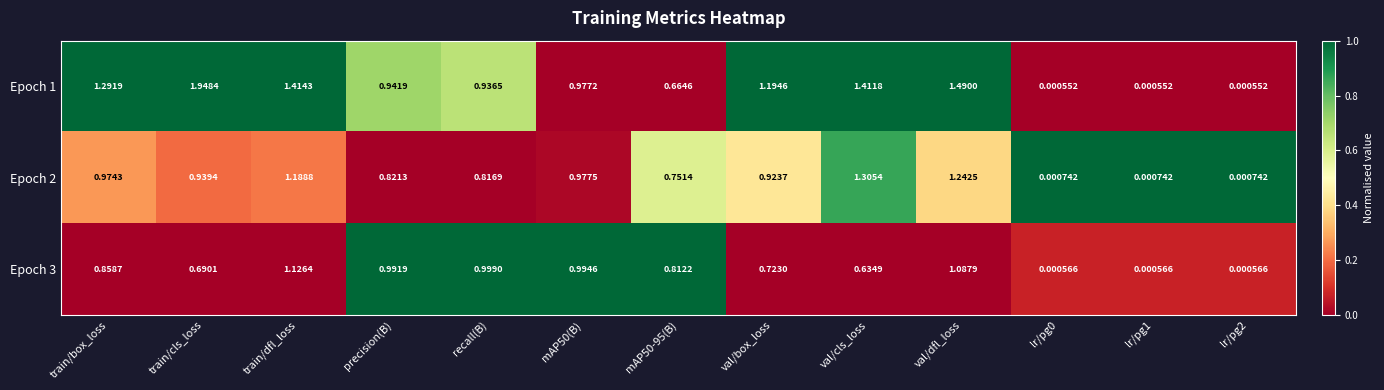

Is the value of Epoch 3 at val/box_loss greater than the value of Epoch 2 at val/dfl_loss?

No